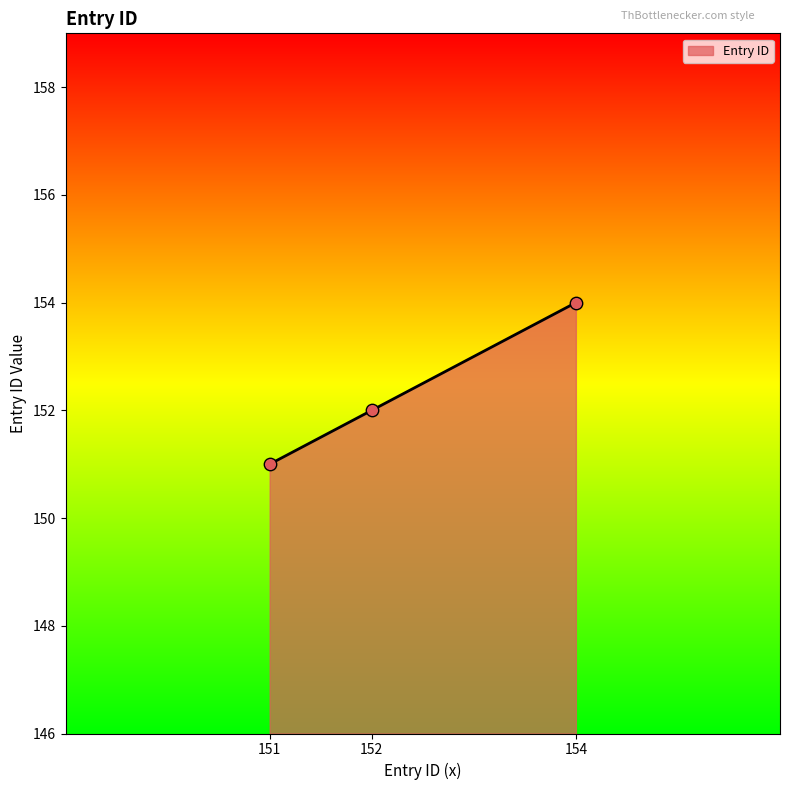

What is the change in value from 152 to 154?

+2